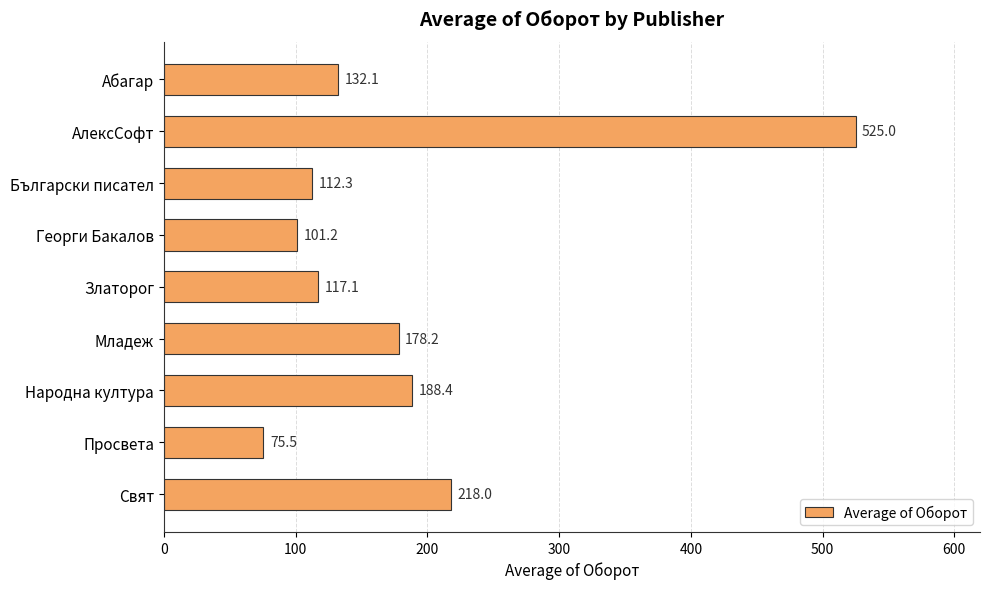

Where is the data nearest to the value 300?

Свят